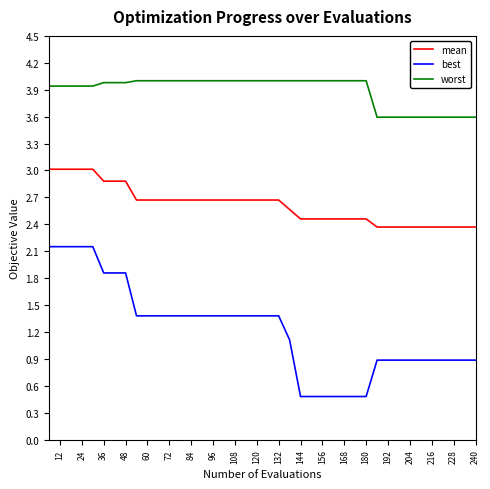

Which series has the largest range (max minus min)?

best